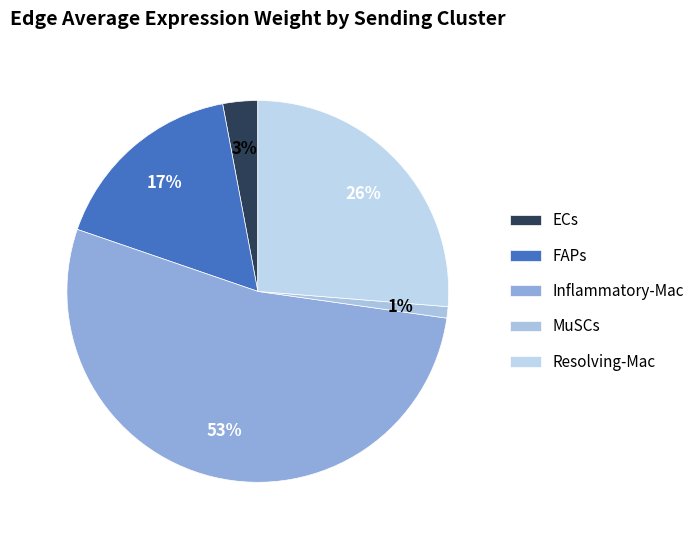

Which category has the smallest portion of the pie?

MuSCs